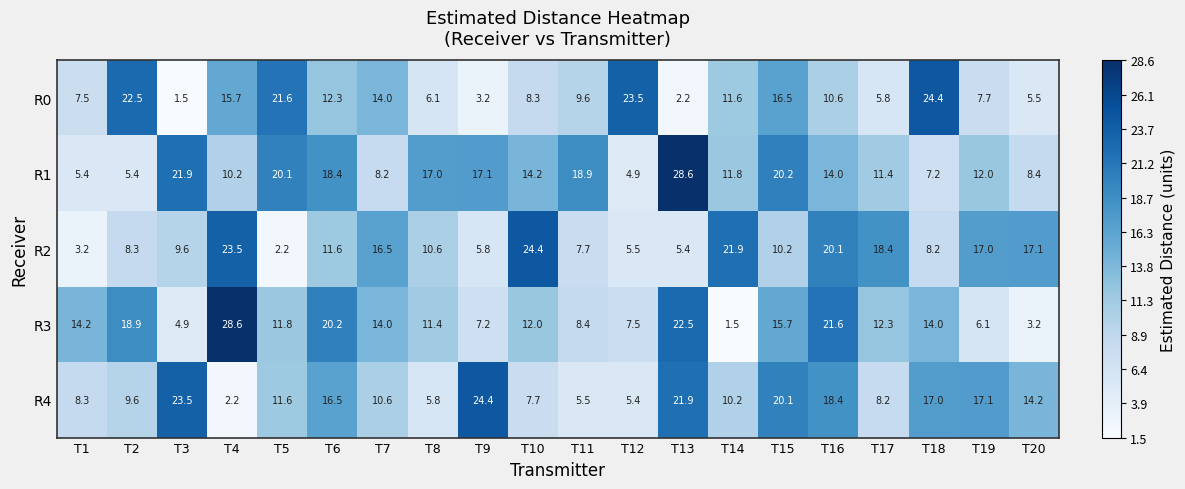

Where is R0 nearest to the value 12?

T6